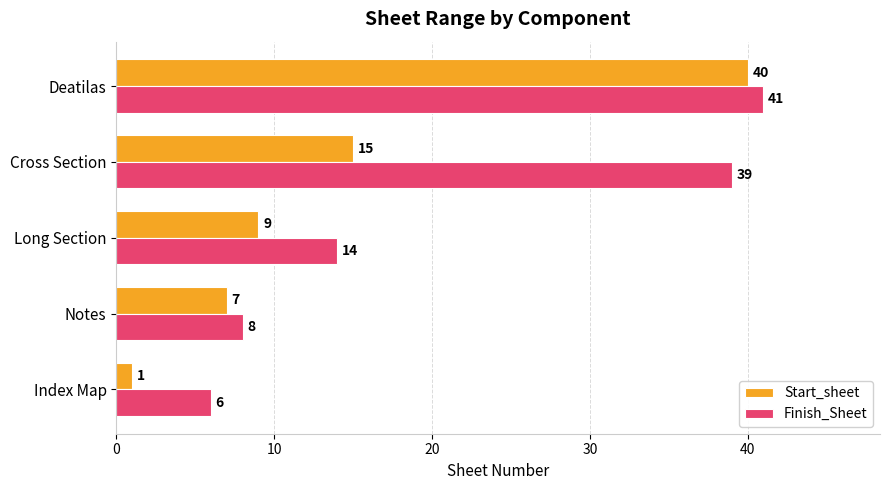

At which label is Start_sheet closest to 20?

Cross Section